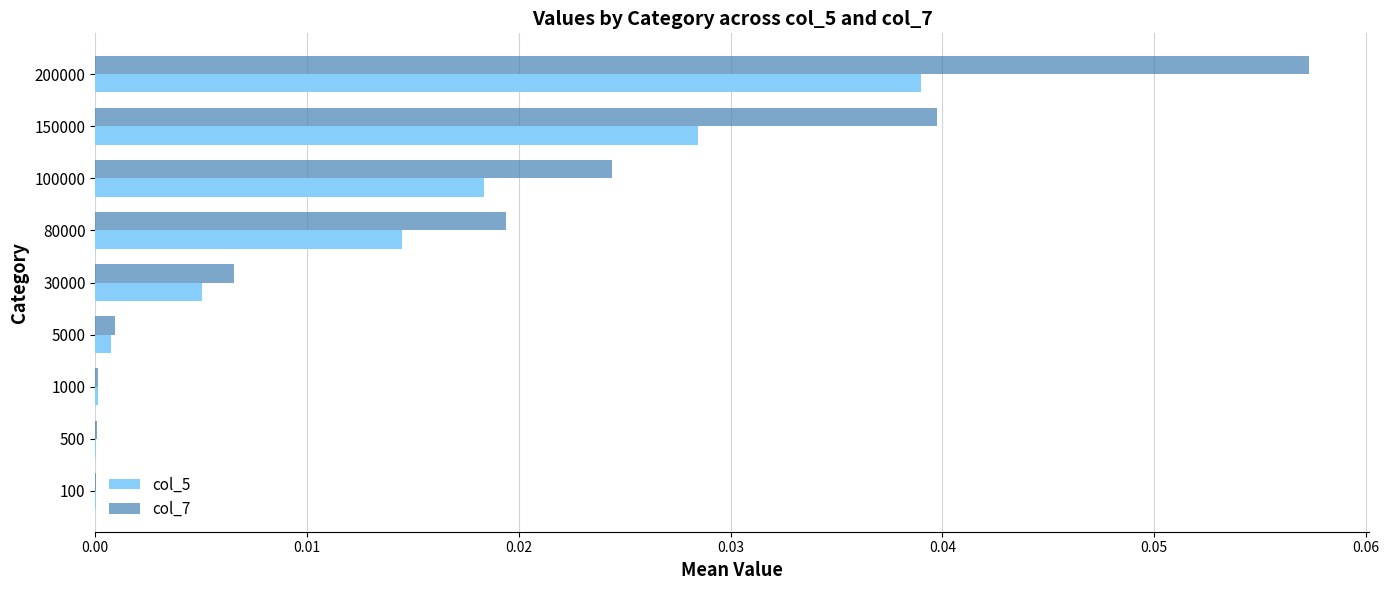

Is the value of col_7 at 30000 greater than the value of col_5 at 80000?

No